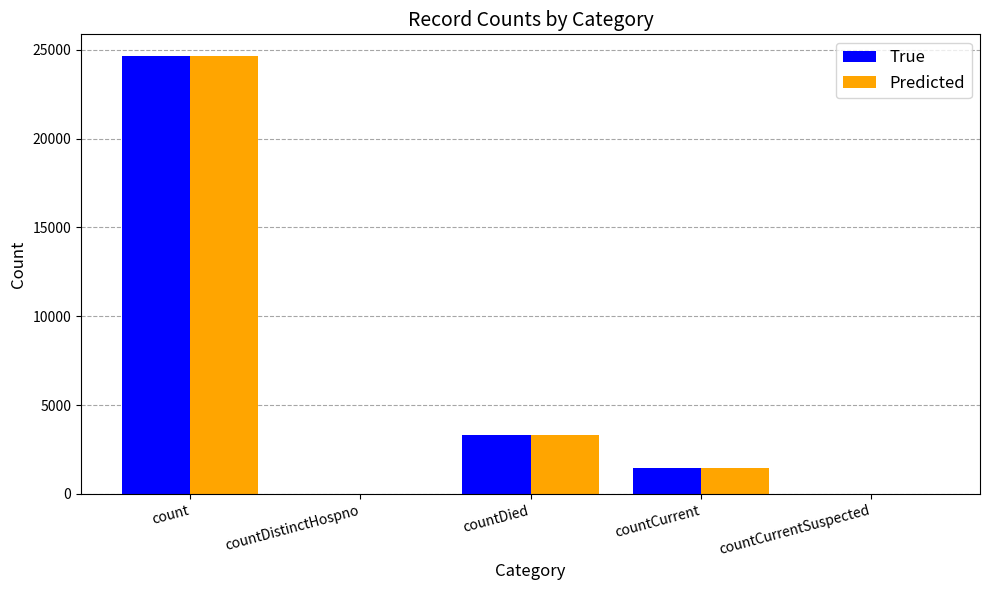

At which category is the sum across all series the highest?

count